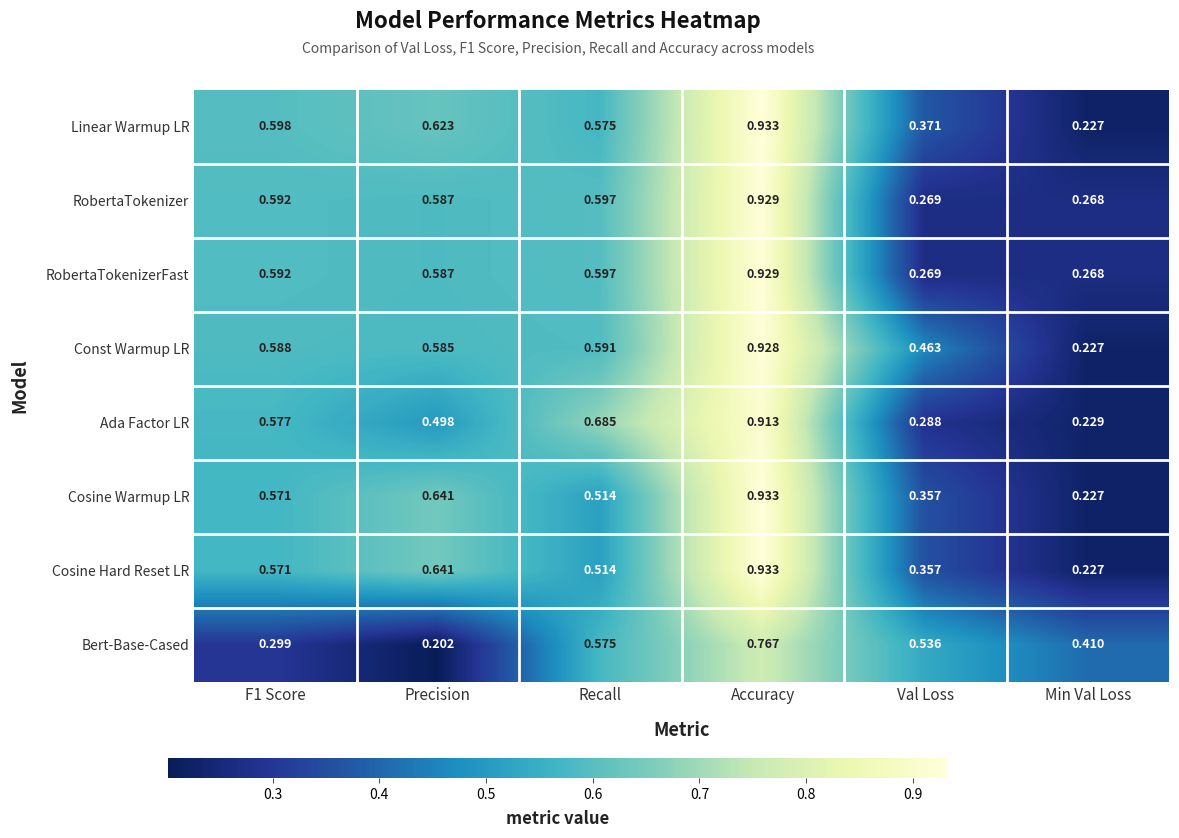

At which label is Cosine Hard Reset LR closest to 0?

Min Val Loss